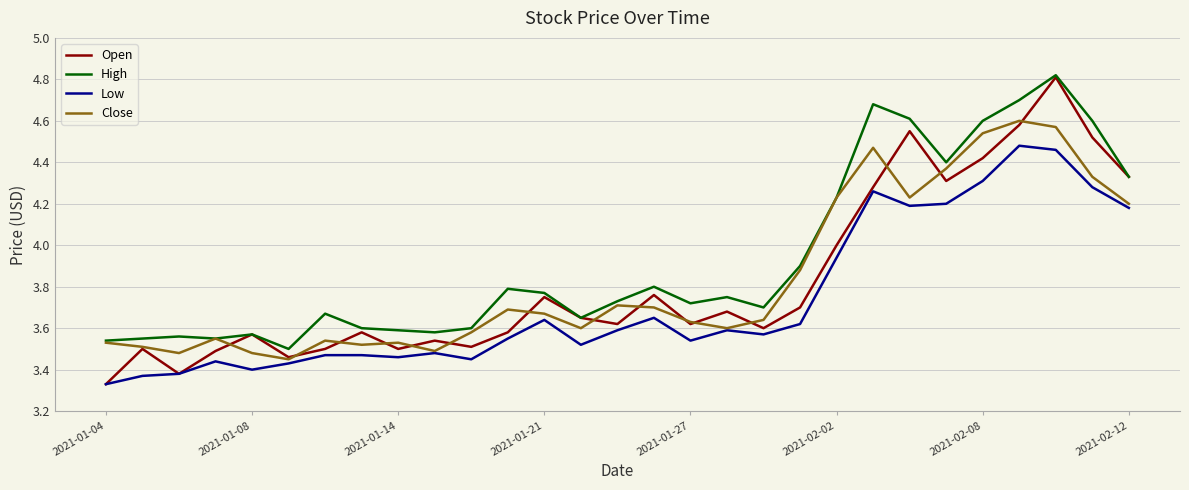

Which series has the widest spread of values?

Open